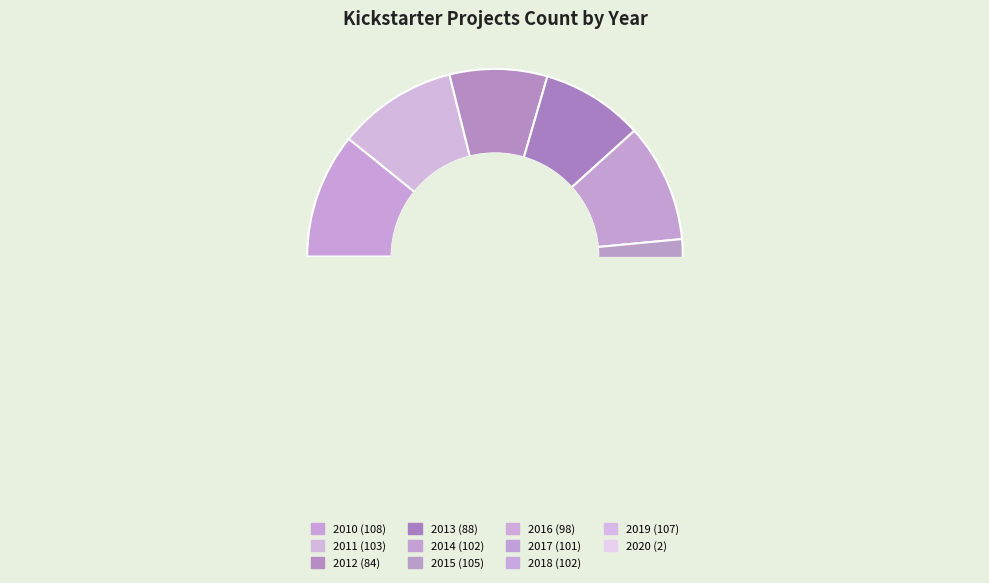

What percentage do 2015 and 2011 together represent?

20.8%